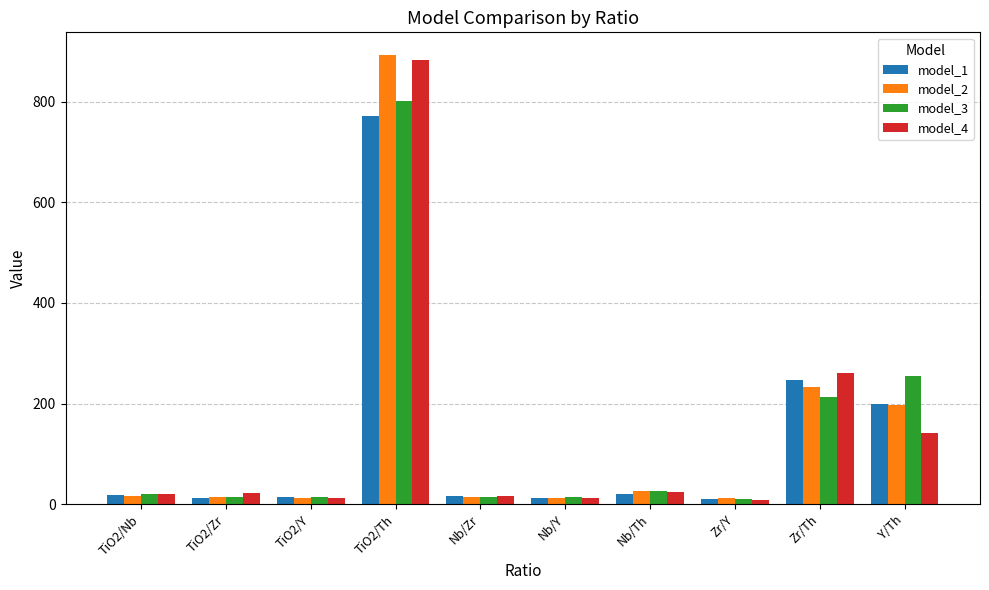

Rank the series by their maximum value, from lowest to highest.

model_1, model_3, model_4, model_2